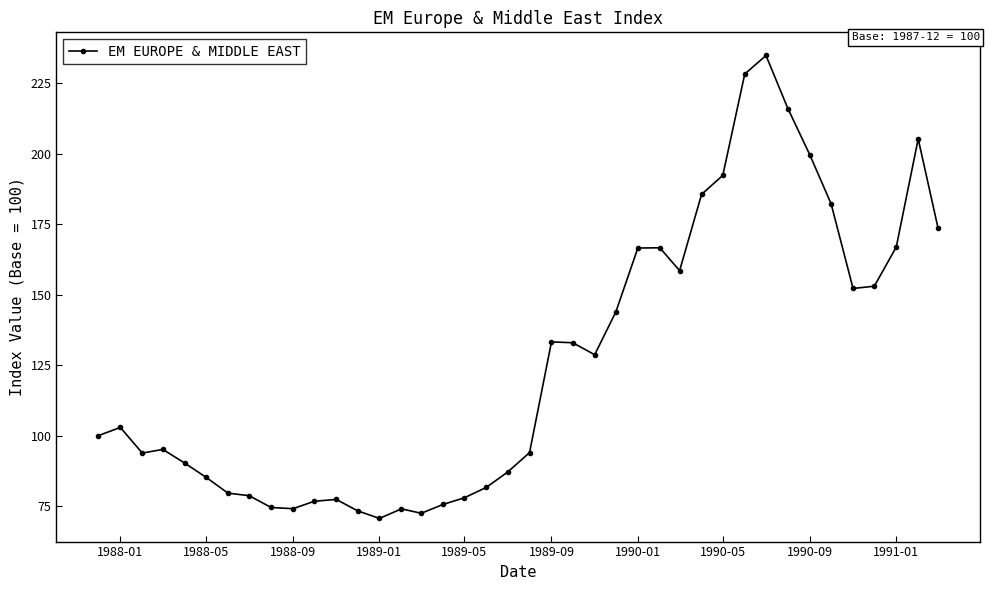

True or false: there are more than 1 points higher than both neighbors.

True